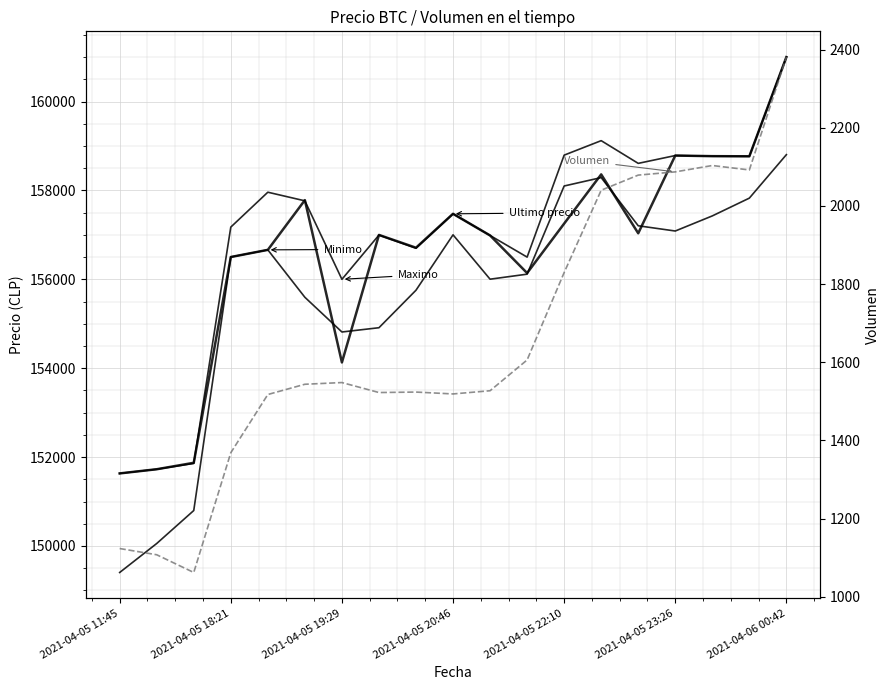

What is the difference between the maximum and second lowest values in the Maximo series?

9273.0